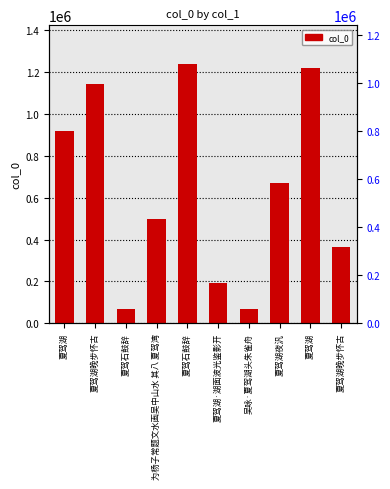

How many bars are there in total?

10